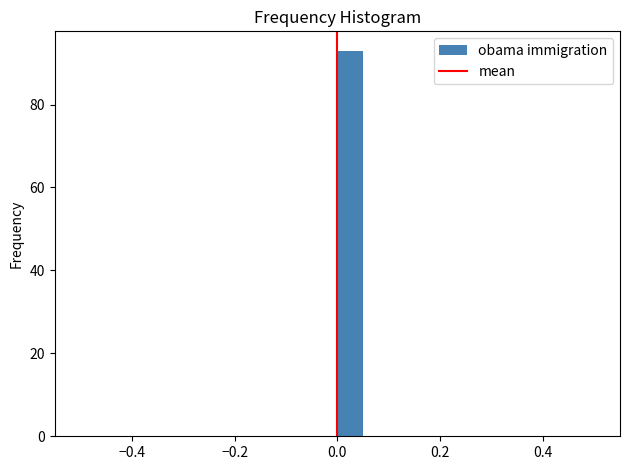

Read against the x-axis, roughly where is the centre of the tallest bar?

0.02